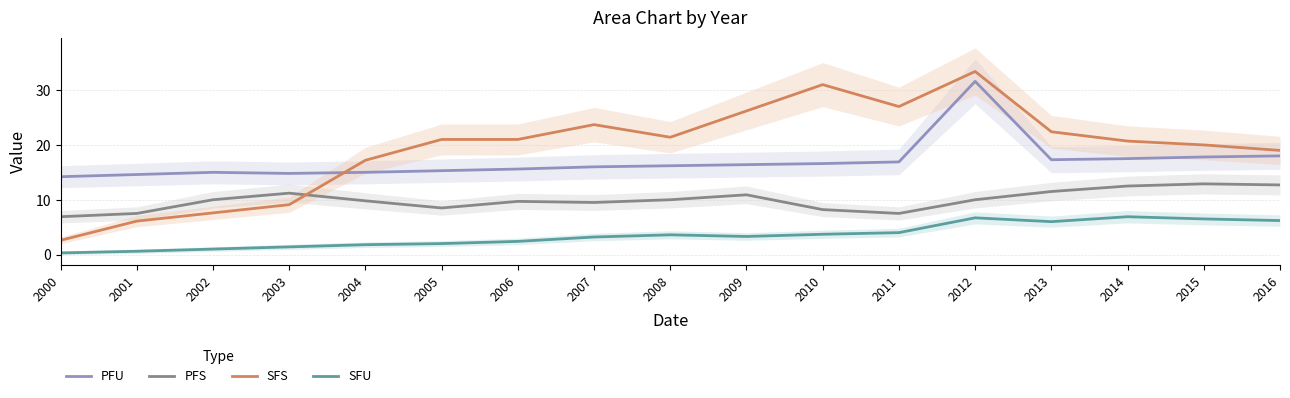

The value of SFS at 2009 is 26.2. True or false?

True